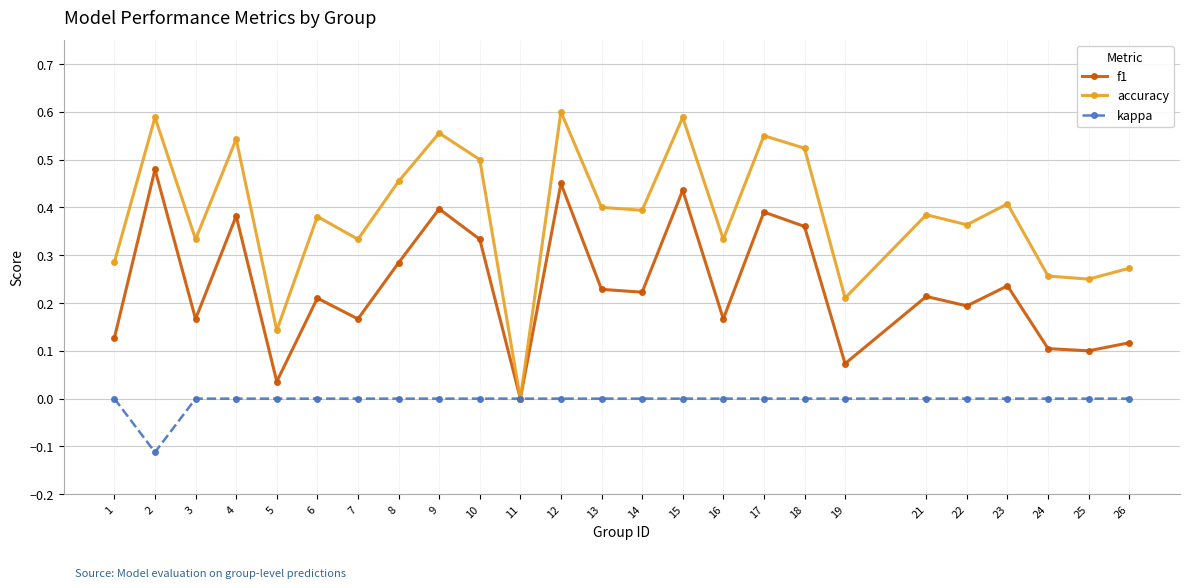

How many kappa values are between 0 and 1?

24